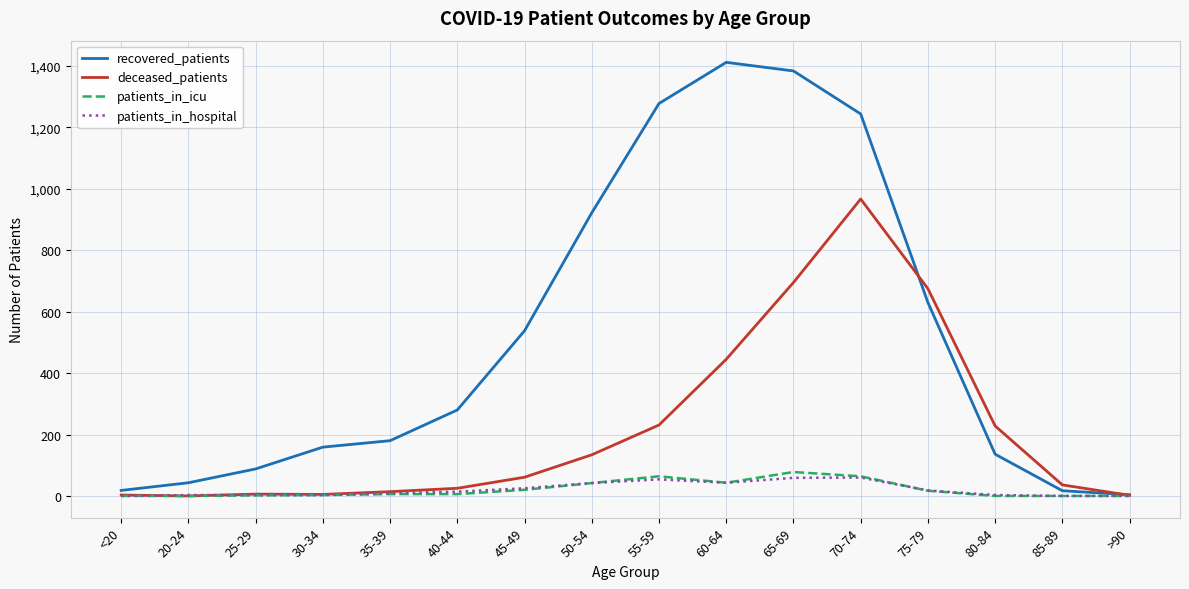

Does the chart have visible grid lines?

Yes